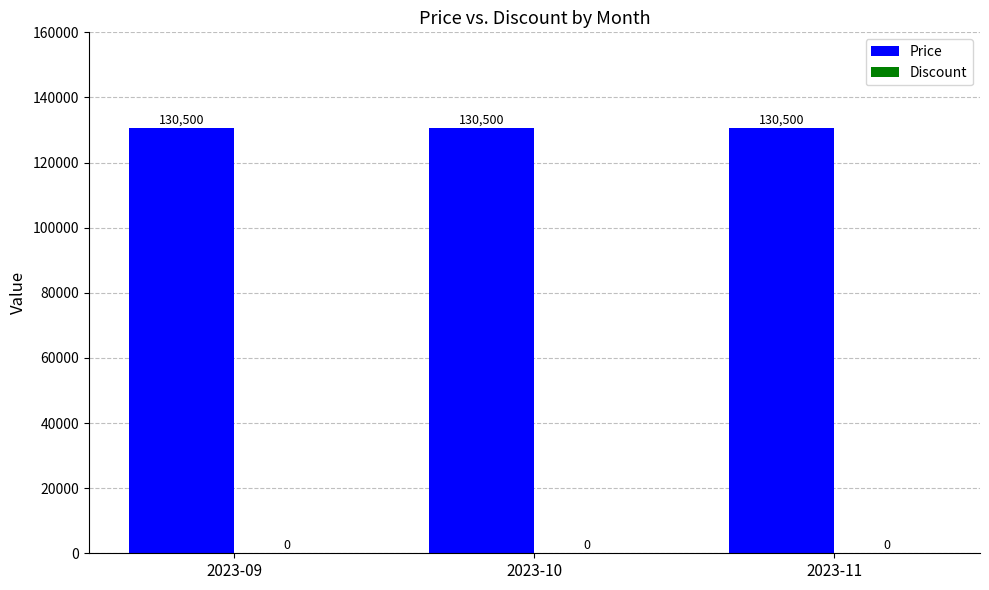

Are the bars horizontal?

No